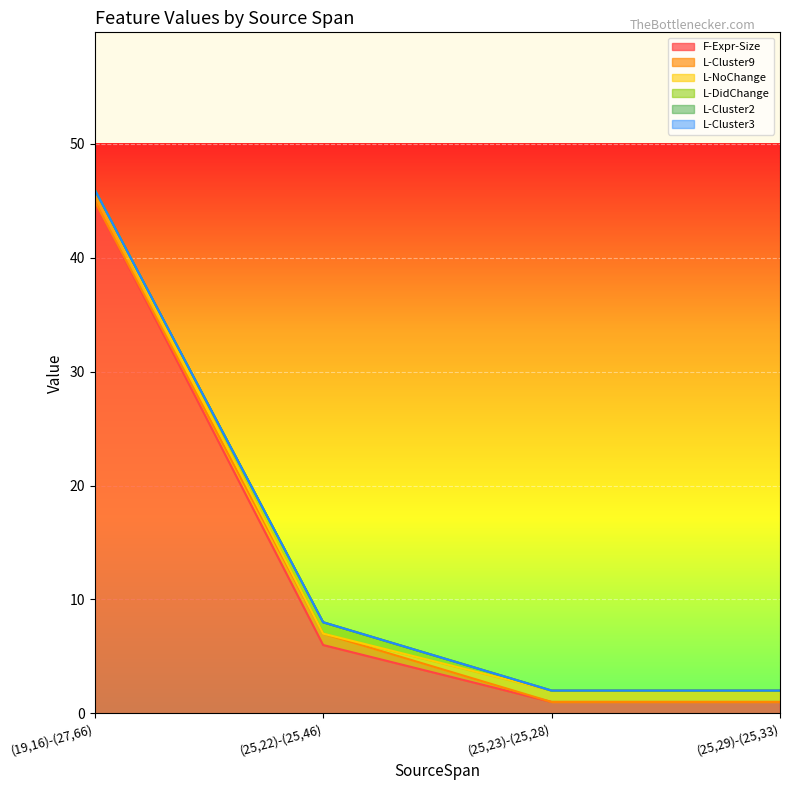

At which label does F-Expr-Size first exceed 6?

(19,16)-(27,66)